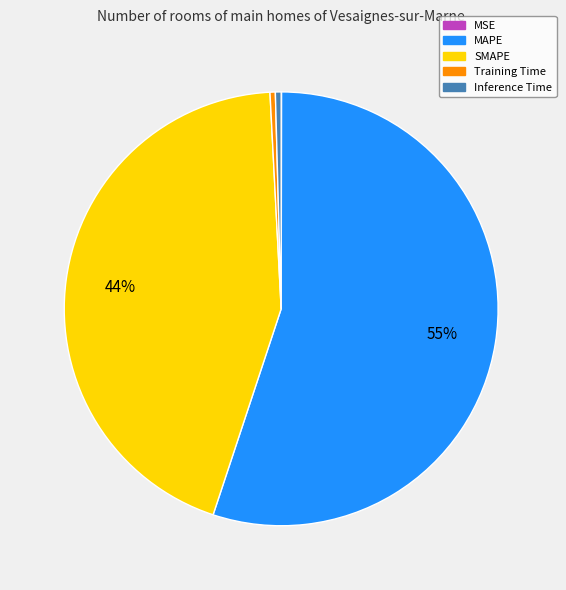

Combined, do MAPE and SMAPE account for over 50%?

Yes